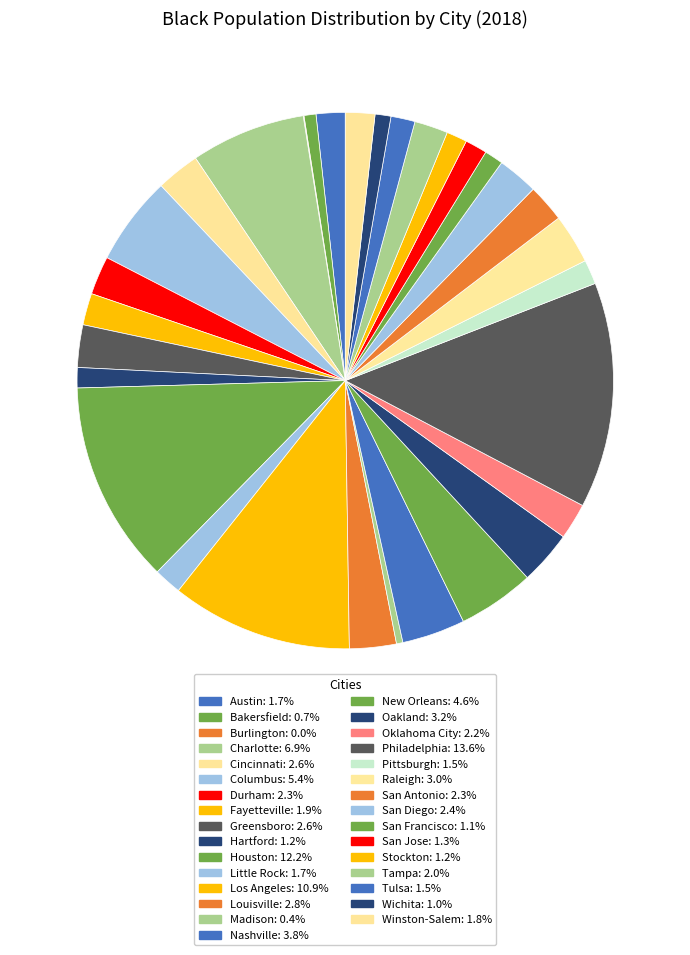

Does San Diego account for over 50% of the chart?

No